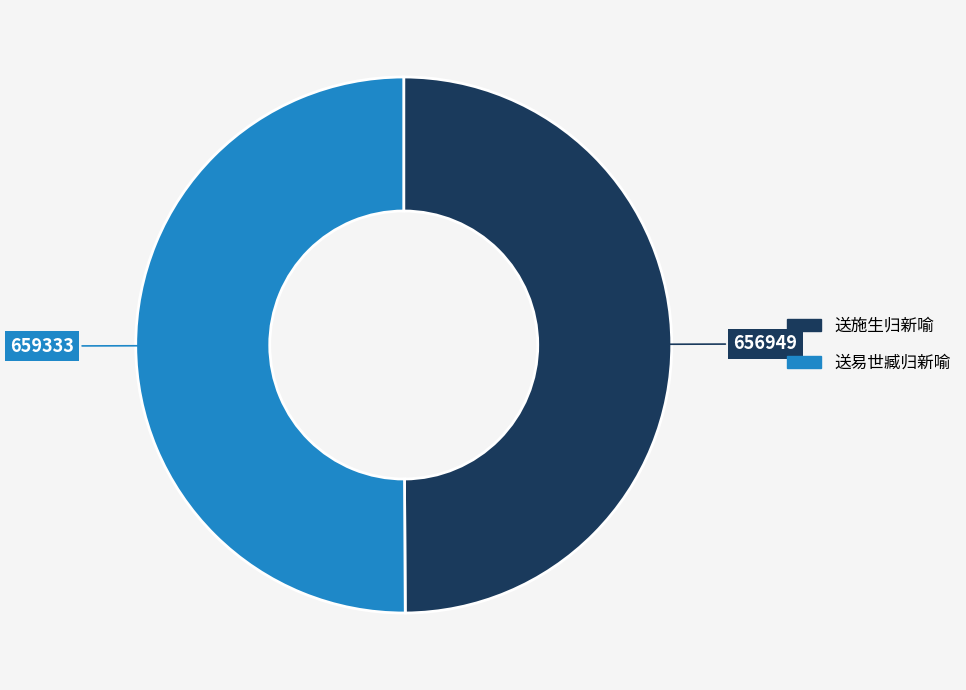

Approximately how many times larger is the value at 送易世臧归新喻 compared to 送施生归新喻?

1.0